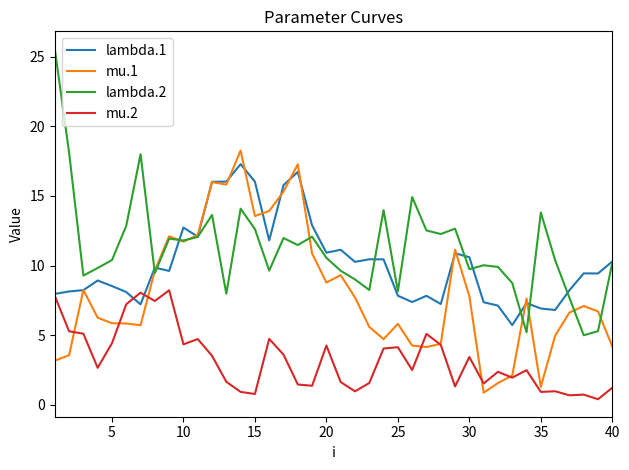

True or false: lambda.2 and mu.2 cross at least once.

False